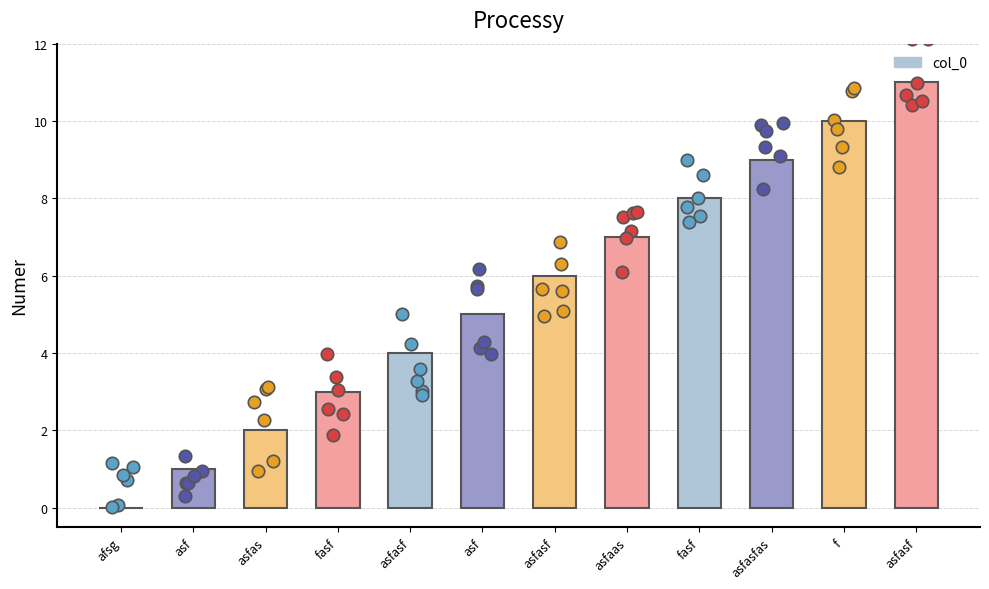

Approximately how many times larger is the value at asfaas compared to asf?

1.4